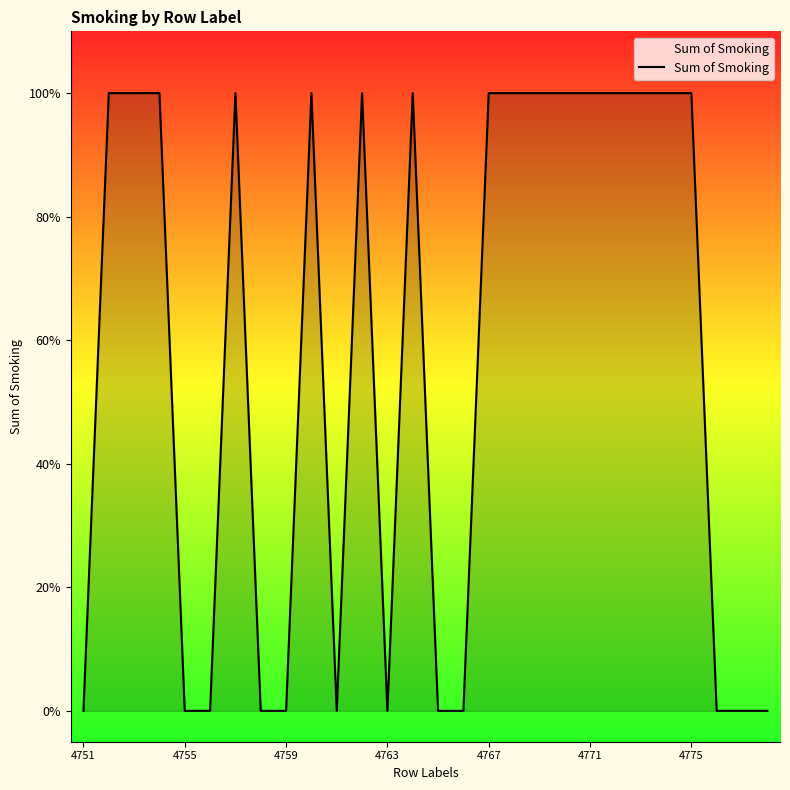

What is the average value?

1